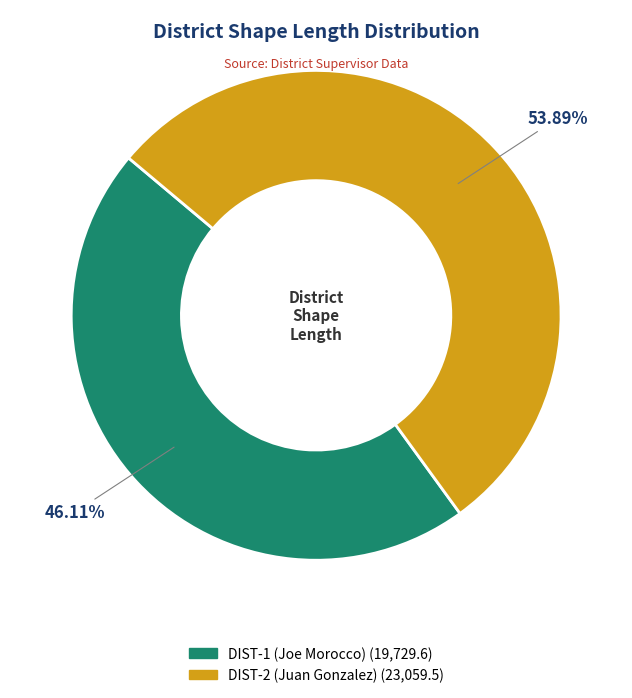

Which has a higher value, DIST-1 (Joe Morocco) or DIST-2 (Juan Gonzalez)?

DIST-2 (Juan Gonzalez)